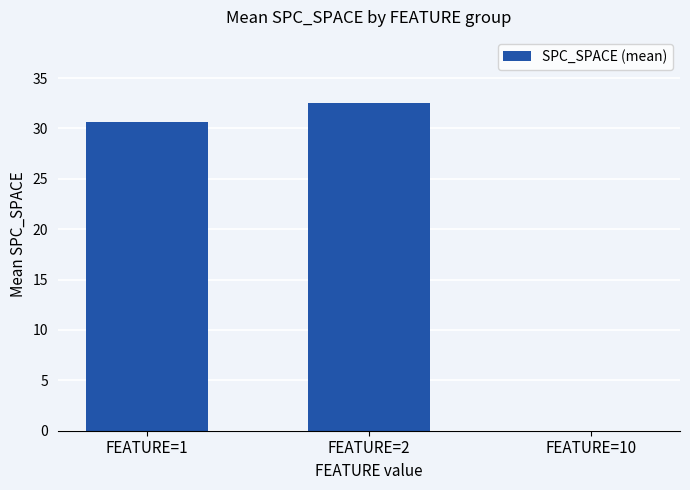

Which label corresponds to the largest value in the chart?

FEATURE=2